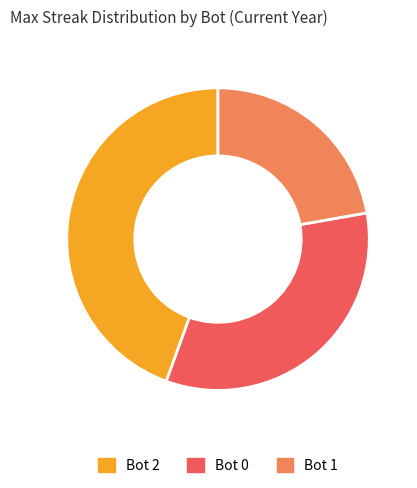

Which has a higher value, Bot 2 or Bot 0?

Bot 2